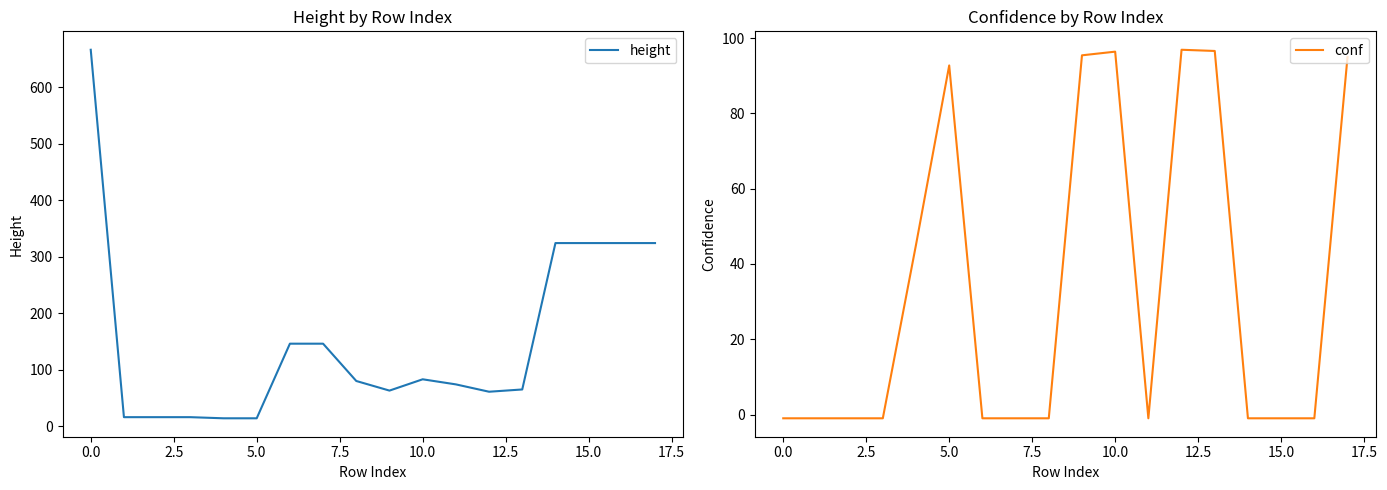

List the series in order of their overall mean, lowest first.

conf, height